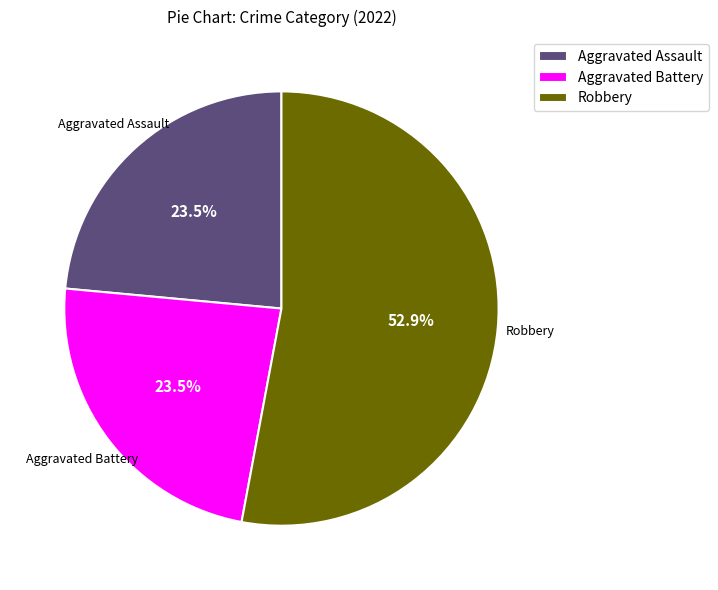

To the nearest percent, what is the difference between the largest and smallest slice percentages?

29%